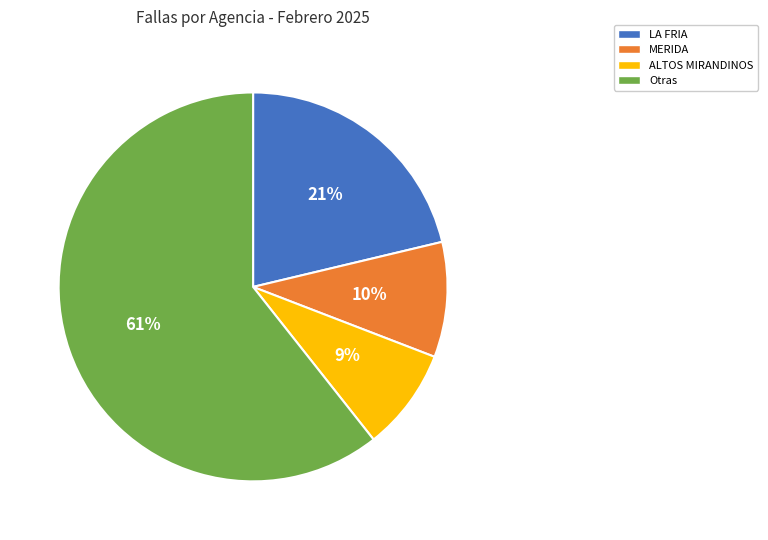

How many slices are in this pie chart?

4